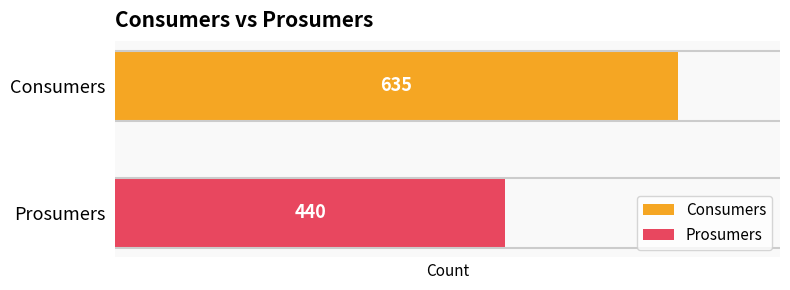

What is the highest value of the Prosumers series?

440